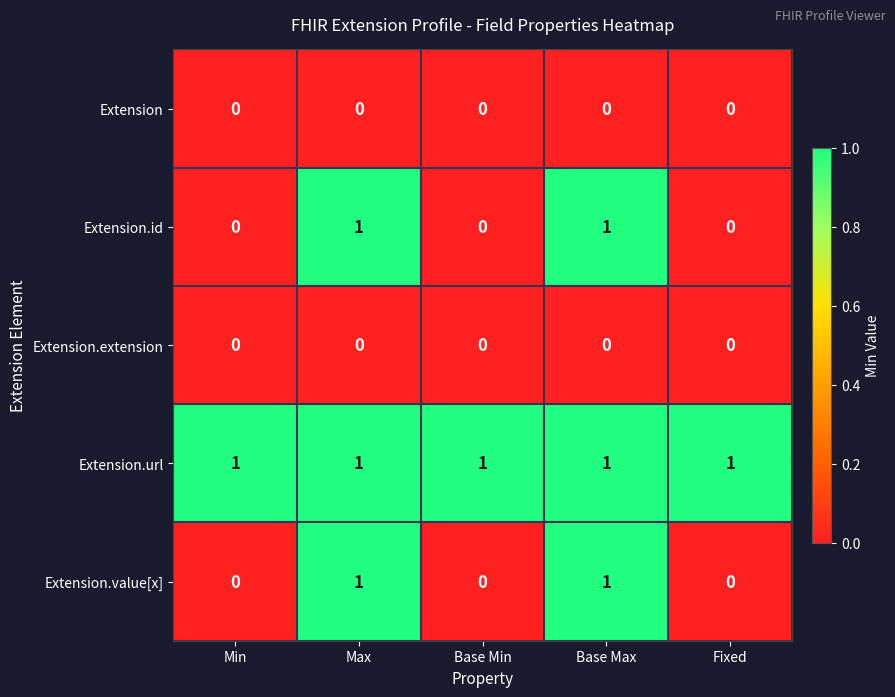

Is it true that Extension.value[x] equals 1 at Max?

True